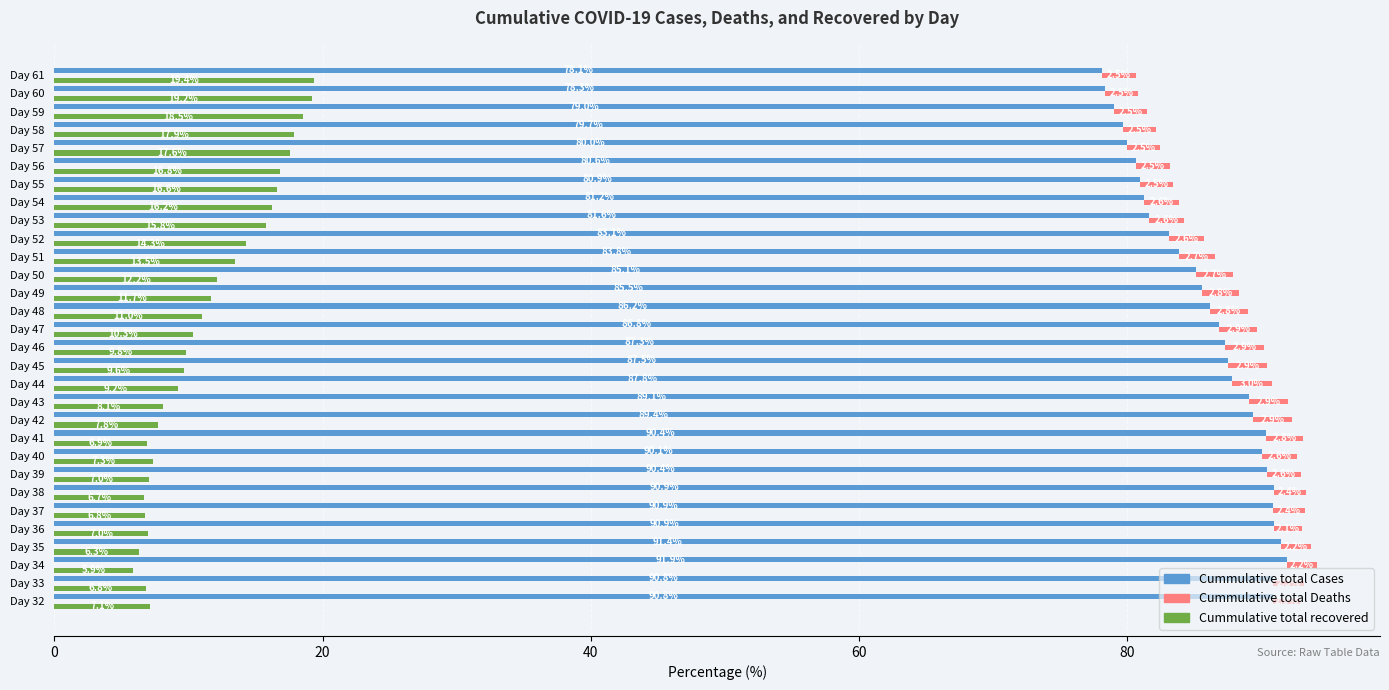

How many bars are there in total?

90